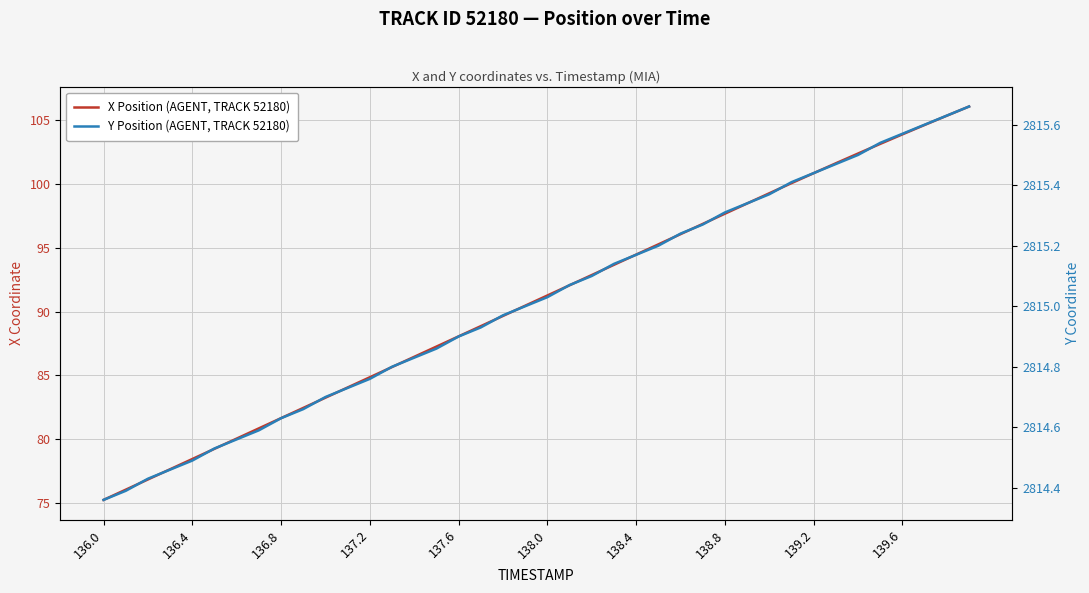

Is the value of X Position (AGENT, TRACK 52180) at 27 greater than the value of Y Position (AGENT, TRACK 52180) at 13?

No